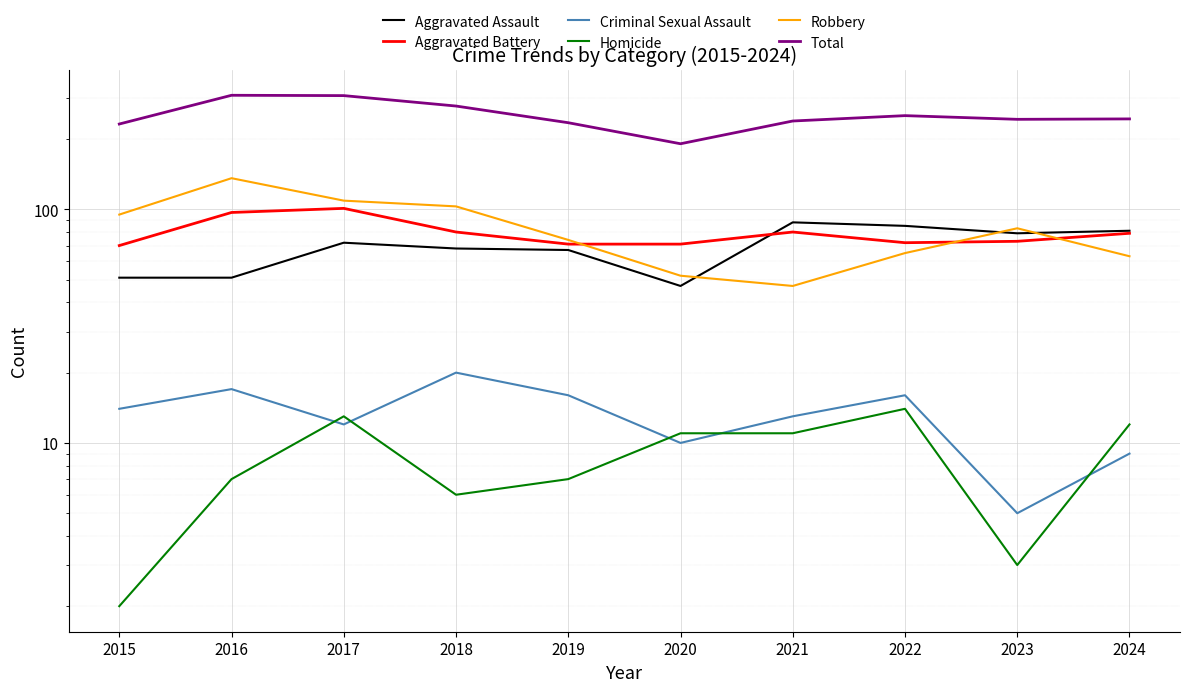

Between 2024 and 2016, which is larger?

2024